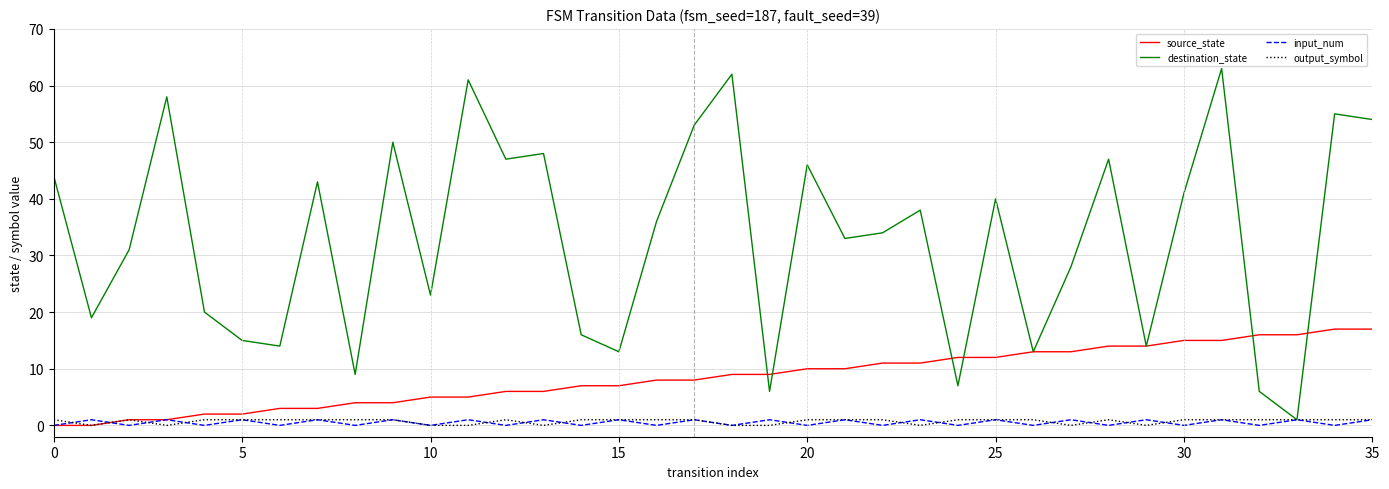

Which series has the largest total across all categories?

destination_state